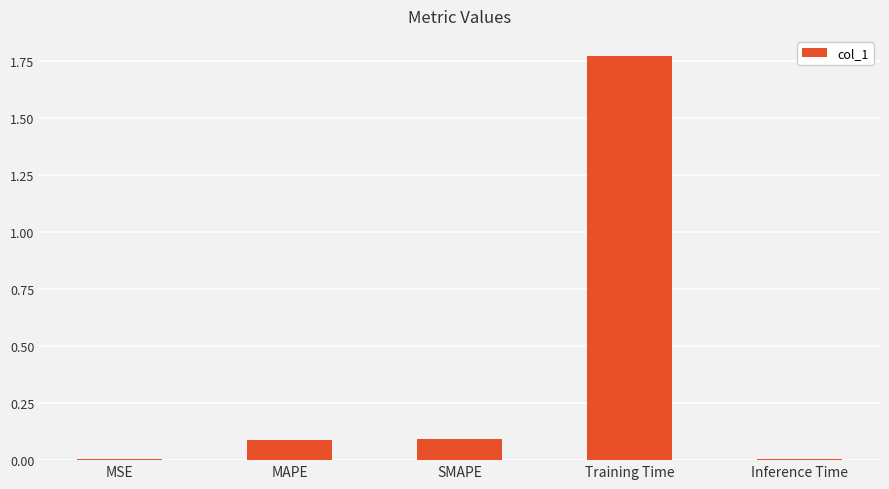

True or false: the data shows 0.1 at SMAPE.

True